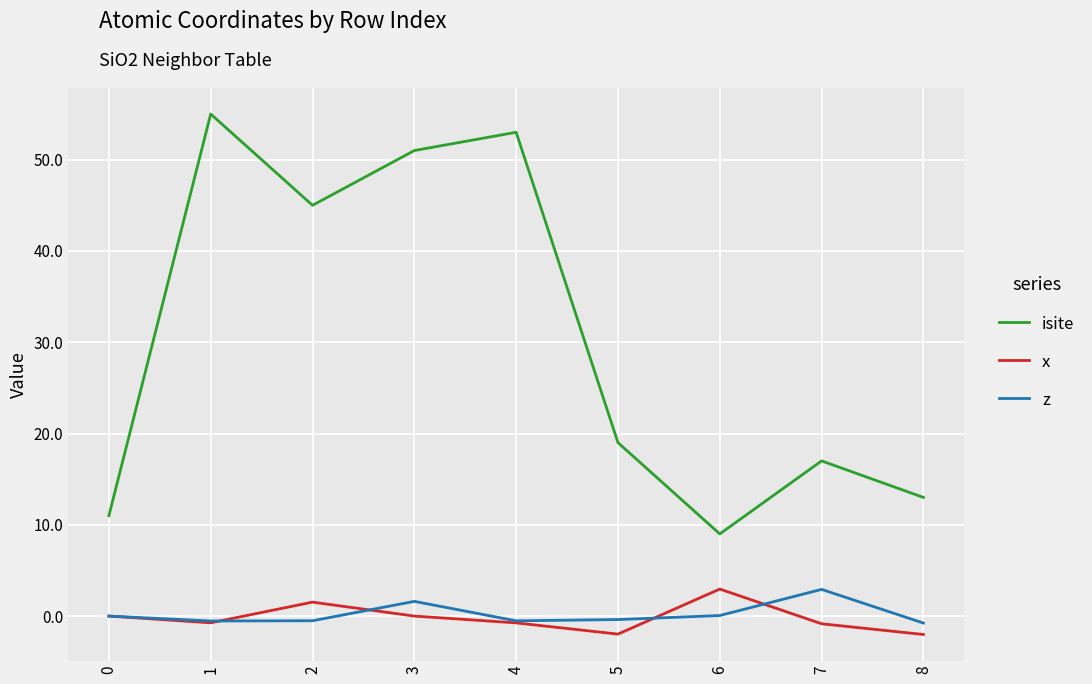

Where is the first local maximum for isite?

1